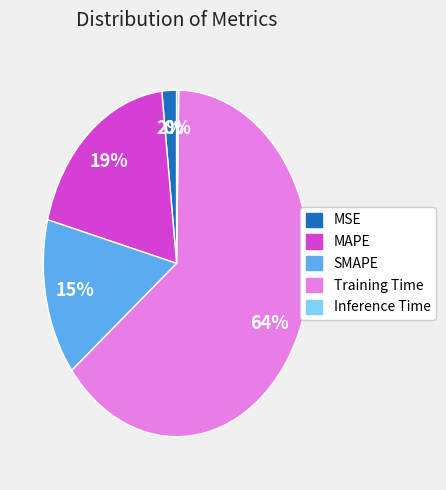

To the nearest percent, what portion does MSE represent?

2%